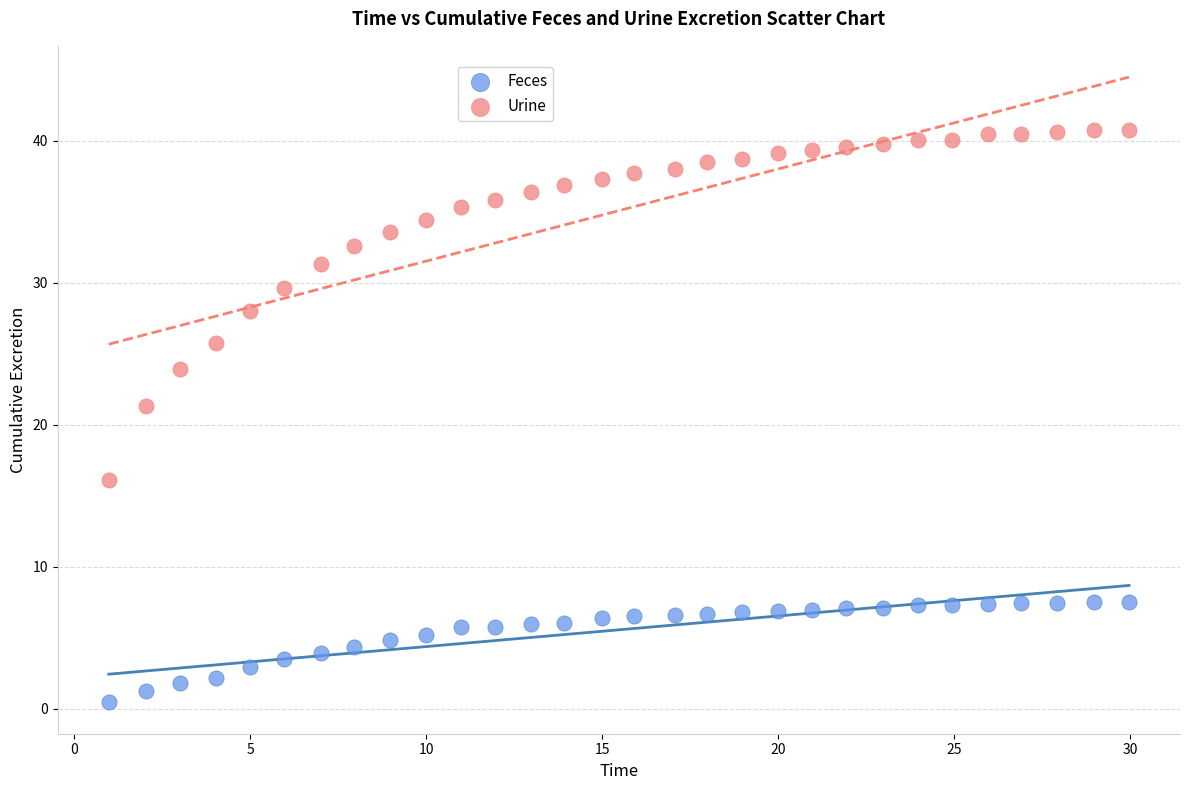

Across all data points, what is the range of X values (max minus min)?

29.0